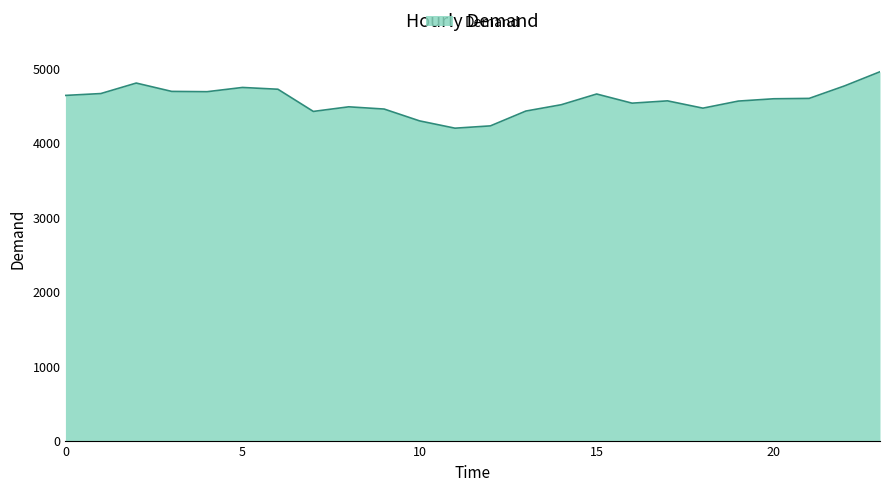

What is the greatest value displayed?

4953